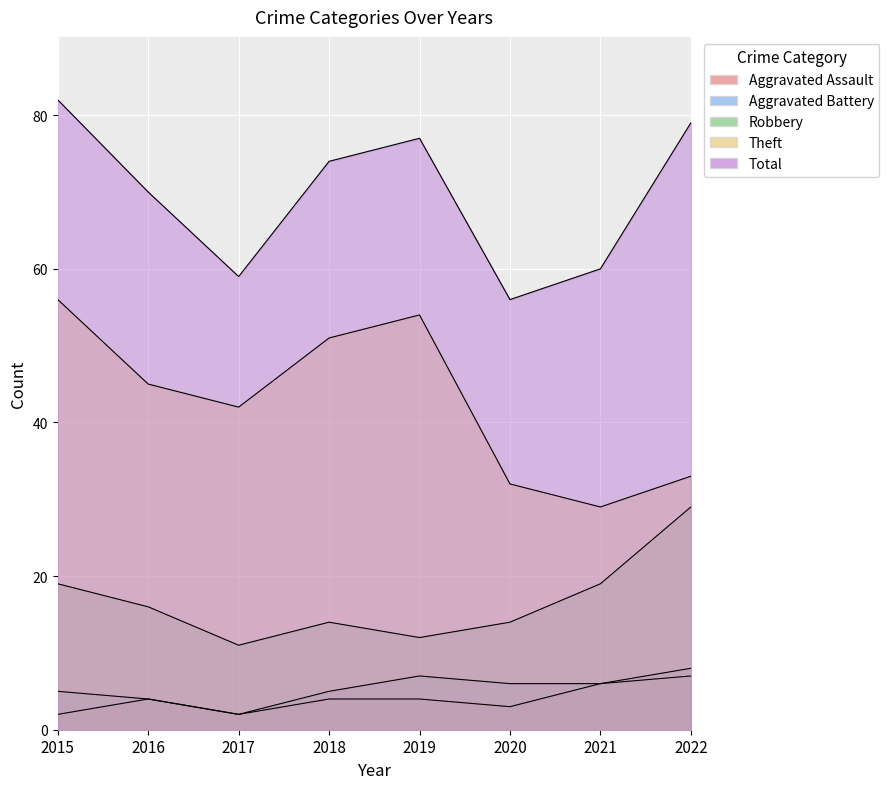

What is the value of the Total point at the 4th from the left?

74